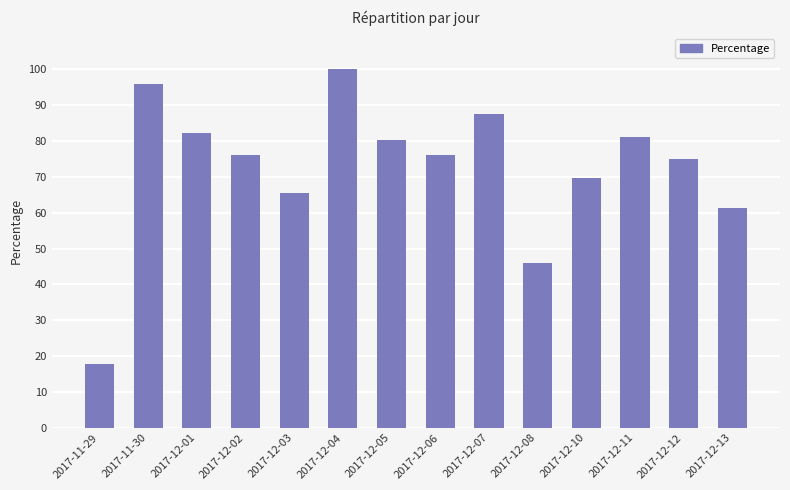

What is the sum of all values?

1014.6